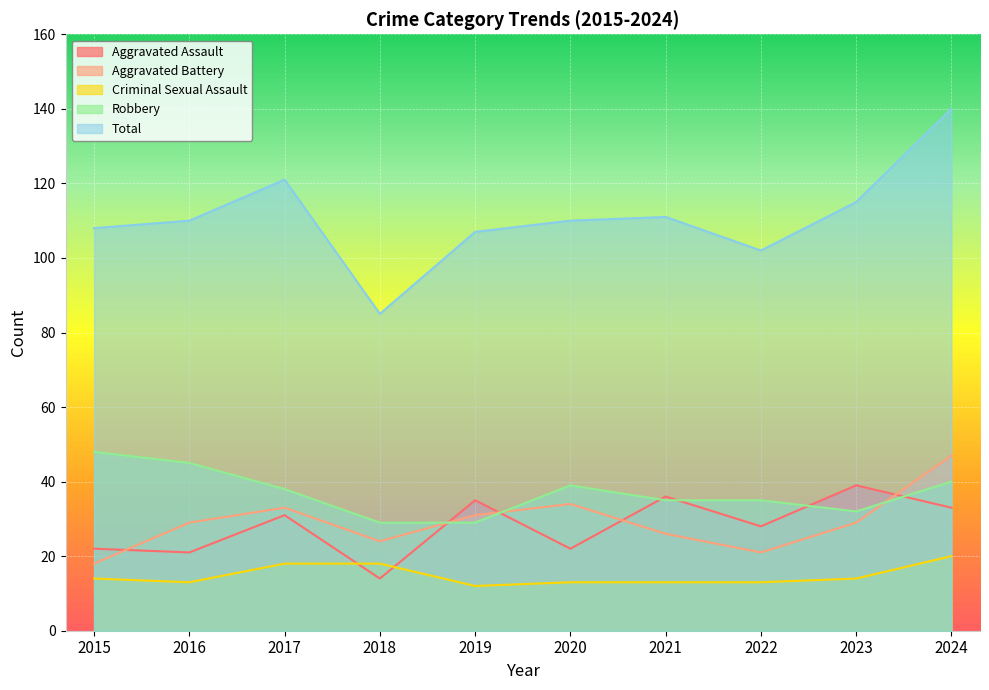

Reading right to left, extract all data points from this chart.

Aggravated Assault: 33	39	28	36	22	35	14	31	21	22
Aggravated Battery: 47	29	21	26	34	31	24	33	29	18
Criminal Sexual Assault: 20	14	13	13	13	12	18	18	13	14
Robbery: 40	32	35	35	39	29	29	38	45	48
Total: 140	115	102	111	110	107	85	121	110	108